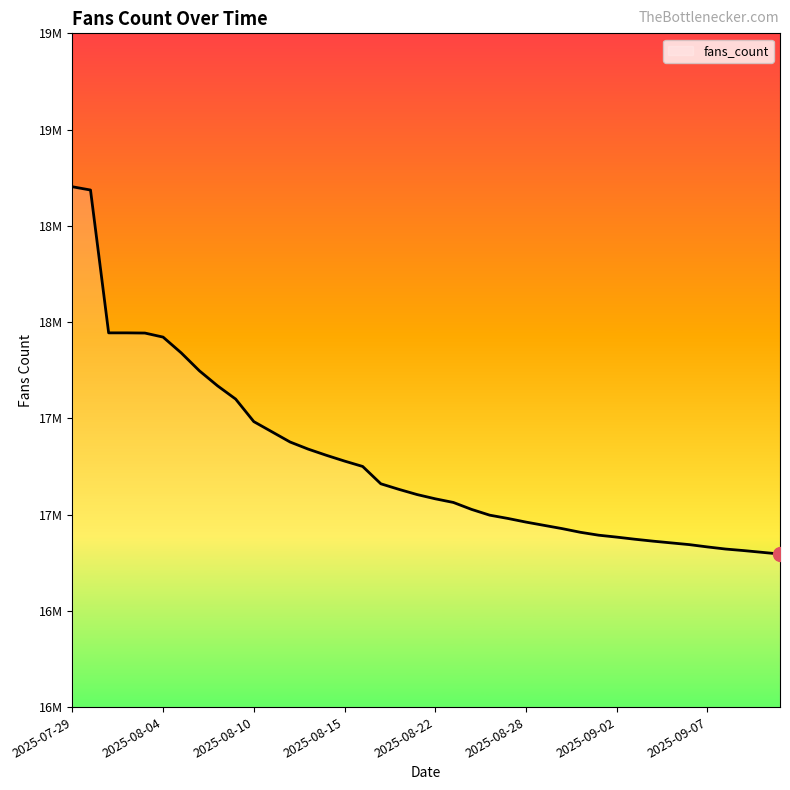

Does the chart have visible grid lines?

No